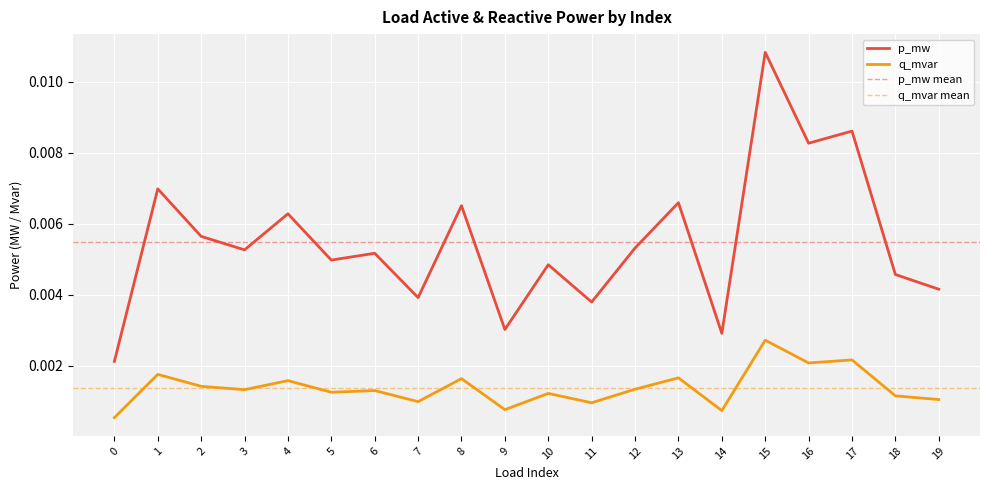

True or false: q_mvar and p_mw intersect in this chart.

False